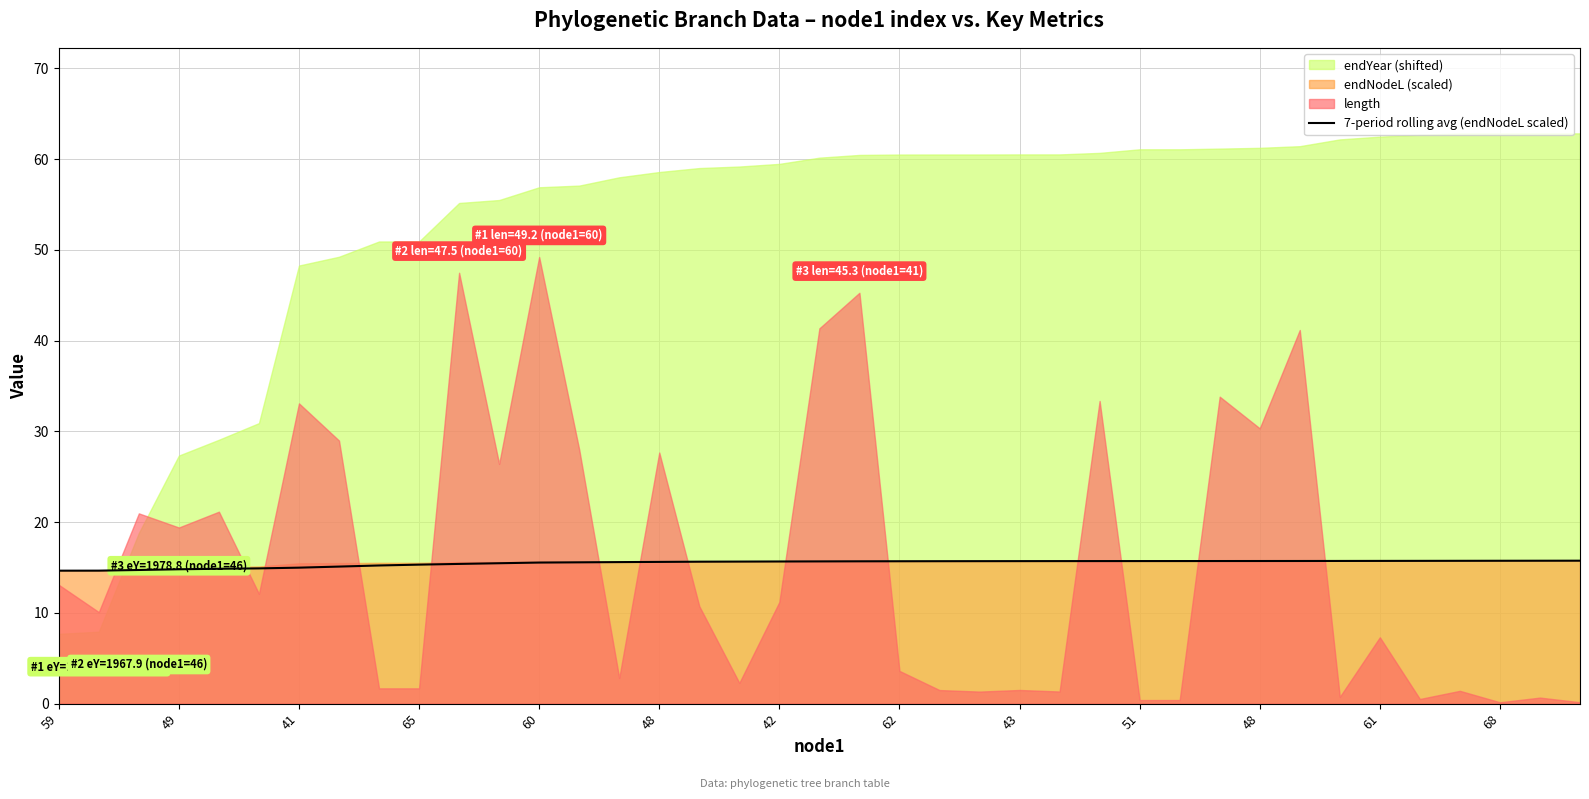

What is the label of the 9th point from the left?

43